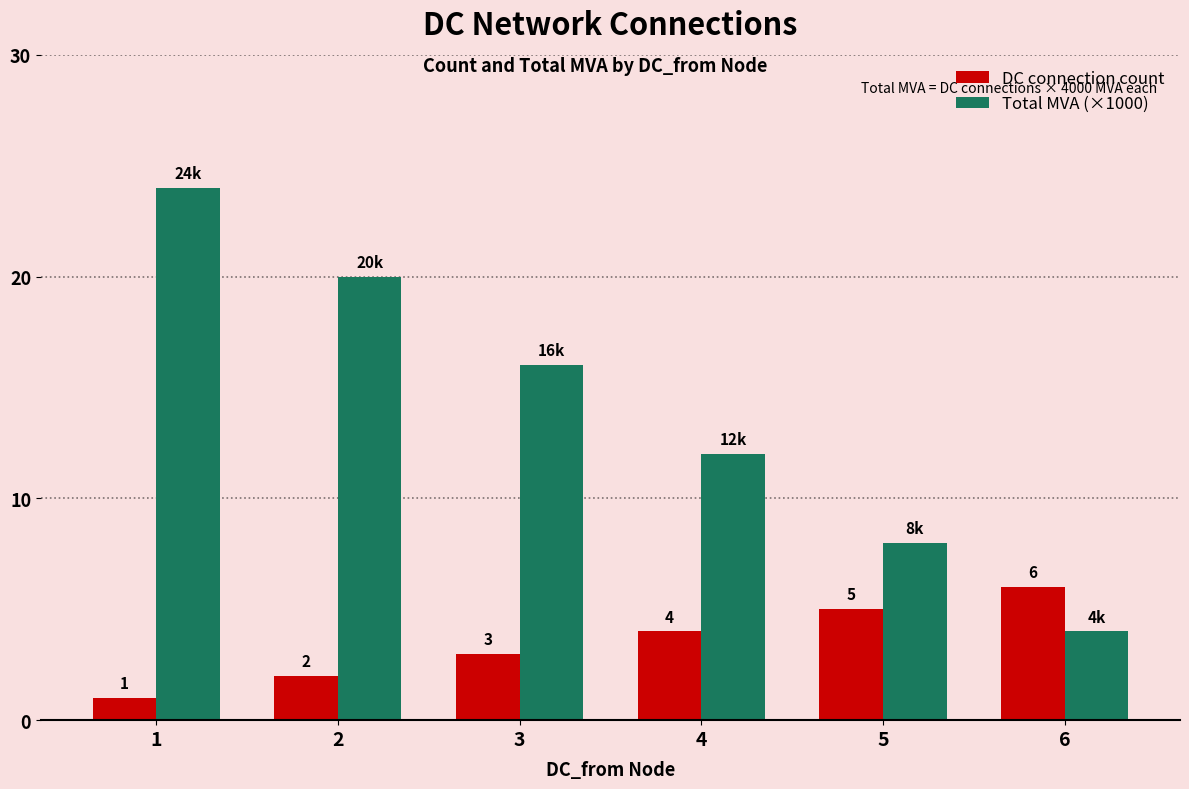

Reading left to right, list all the values displayed in this chart.

DC connection count: 1=1	2=2	3=3	4=4	5=5	6=6
Total MVA (×1000): 1=24	2=20	3=16	4=12	5=8	6=4